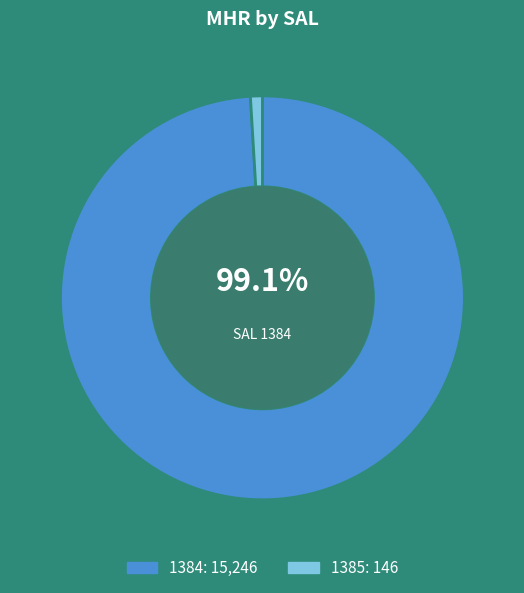

Between 1385 and 1384, which is larger?

1384